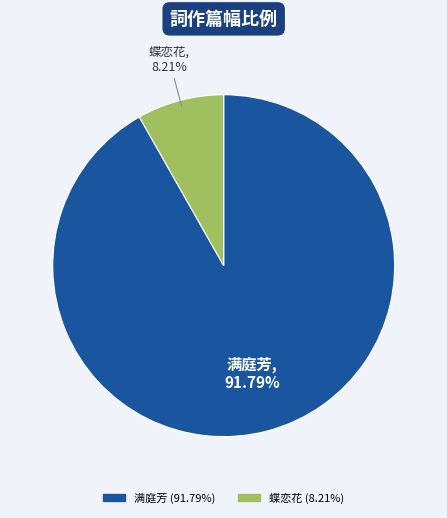

To the nearest percent, what is the difference between the largest and smallest slice percentages?

84%